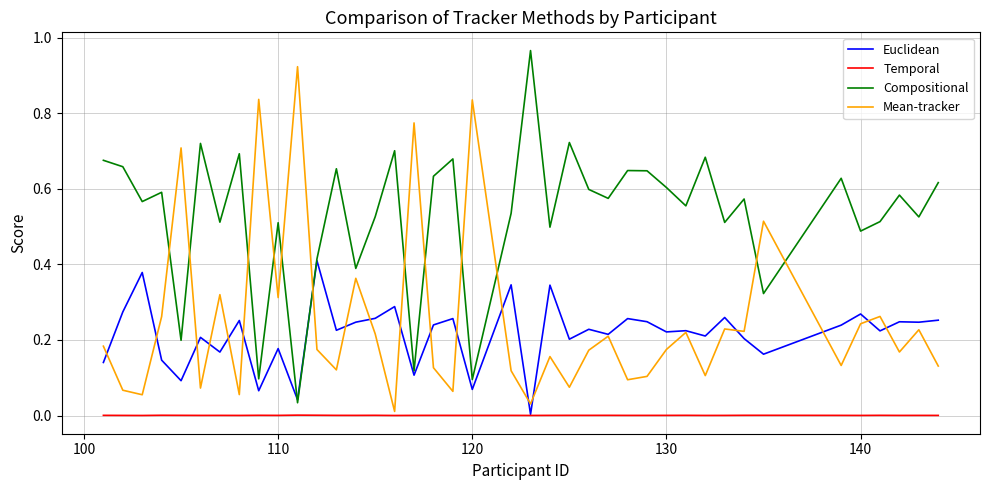

Rank the series by their maximum value, from highest to lowest.

Compositional, Mean-tracker, Euclidean, Temporal